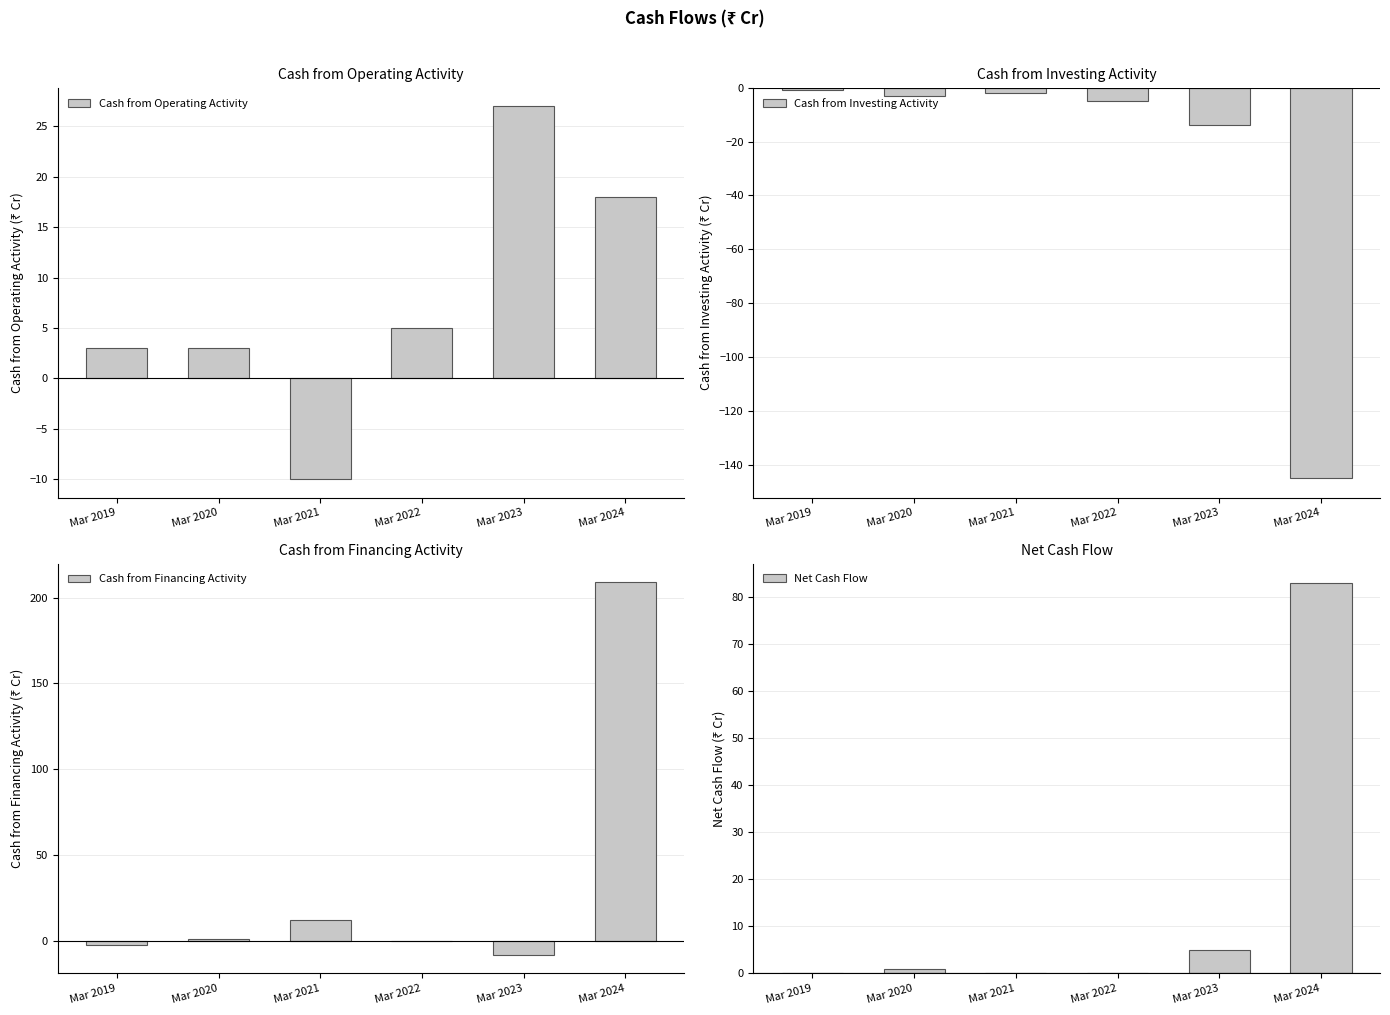

Between Mar 2020 and Mar 2021, which series saw the biggest shift?

Cash from Operating Activity